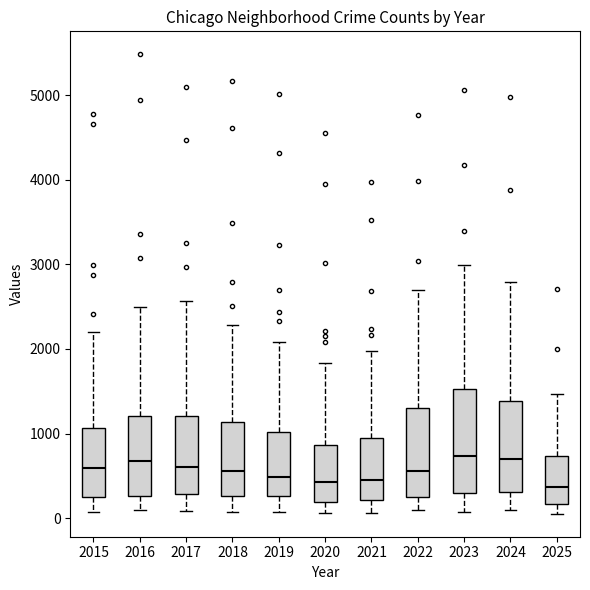

Where does the lower whisker of the box at x = 2024 end on the y-axis? The values are not printed on the chart, so give them approximately, as read against the axis.

100